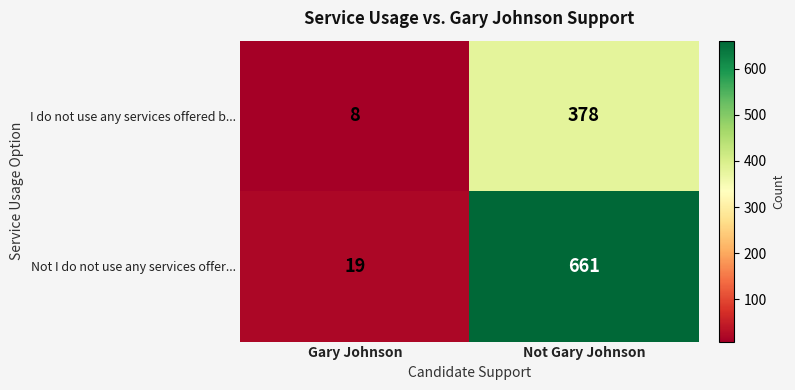

Which category has the highest value across all series?

Not Gary Johnson